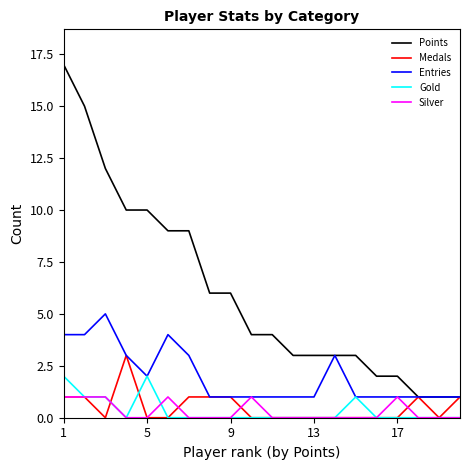

What is the greatest value displayed?

17